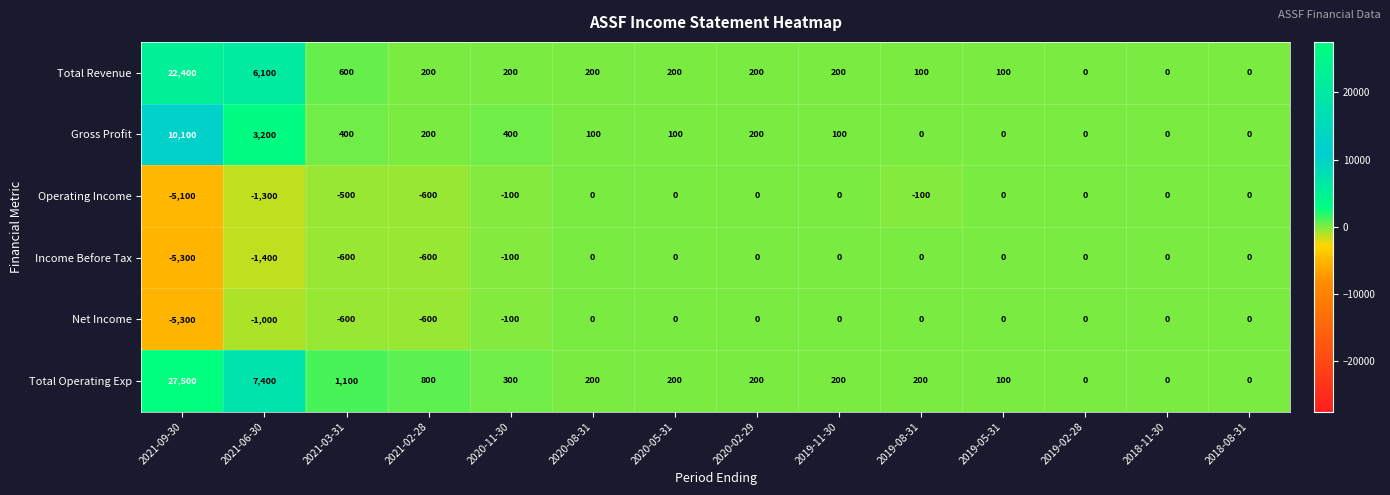

What is the total value across all series at 2020-02-29?

600